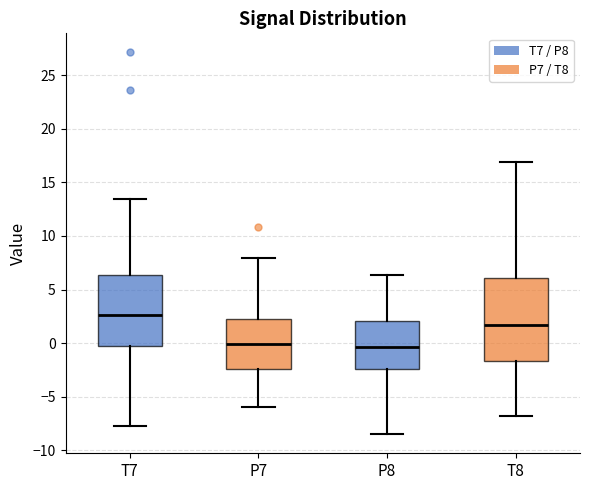

Reading left to right, read every box against the y-axis: the position of its median line, the range the box covers, and the ends of its whiskers. The values are not printed on the chart, so give them approximately, as read against the axis.

T7: median 2.5, box -0.5 to 6.5, whiskers -7.5 to 13.5
P7: median 0.0, box -2.5 to 2.5, whiskers -6.0 to 8.0
P8: median -0.5, box -2.5 to 2.0, whiskers -8.5 to 6.5
T8: median 1.5, box -1.5 to 6.0, whiskers -7.0 to 17.0